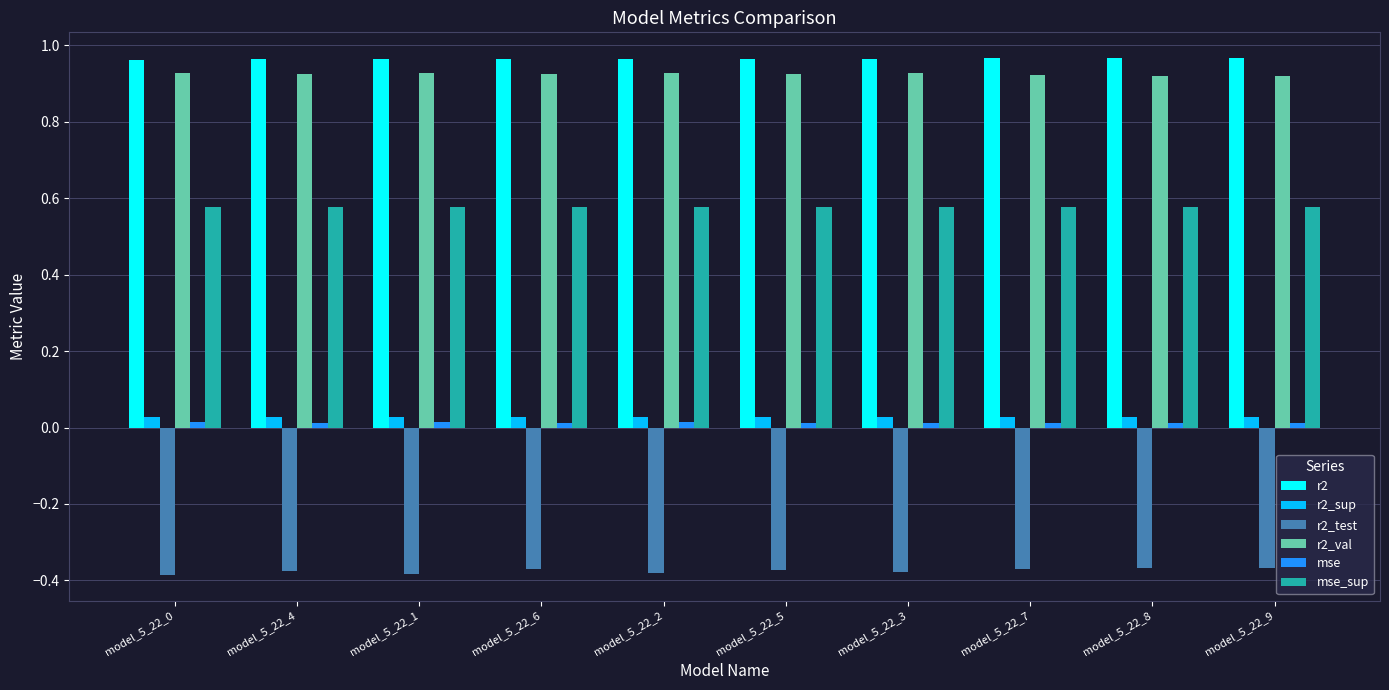

Is the value of r2_sup at model_5_22_2 greater than the value of r2_test at model_5_22_1?

Yes